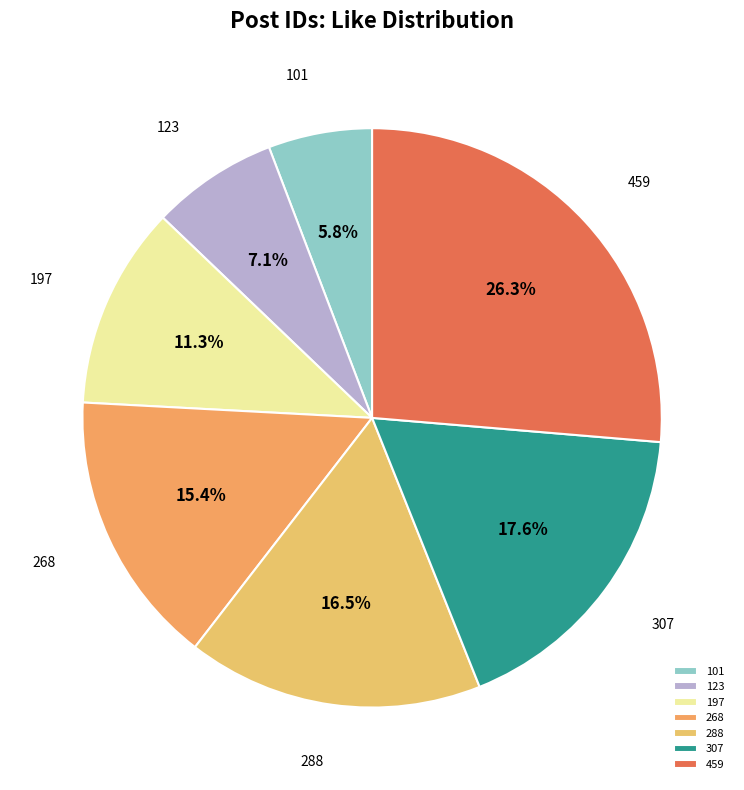

Rank the categories by value from highest to lowest.

459, 307, 288, 268, 197, 123, 101